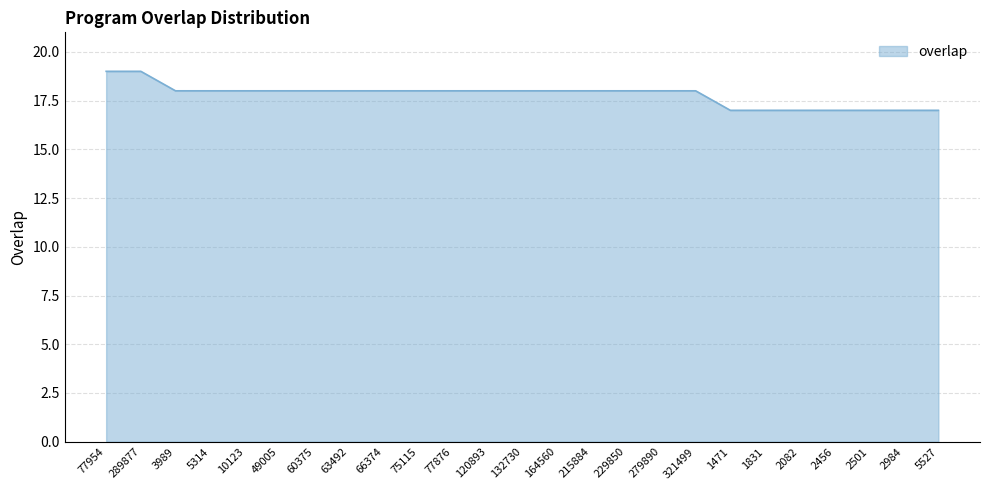

What is the difference between the second highest and second lowest values?

2